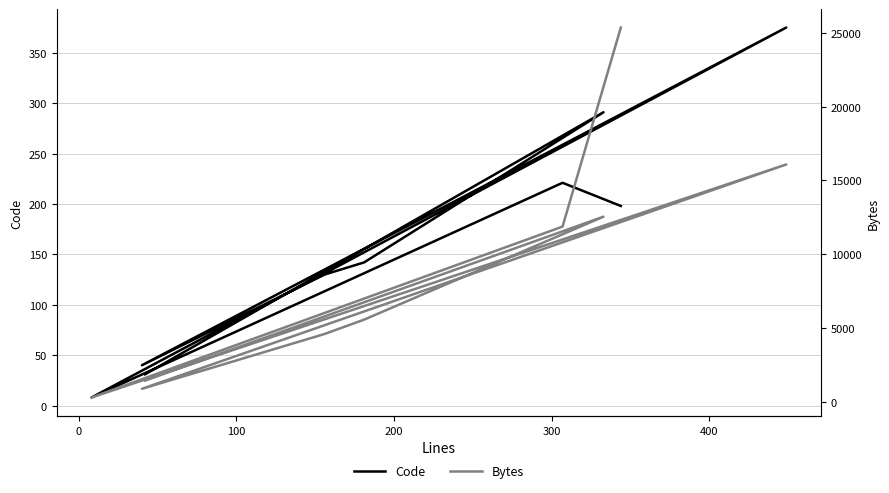

What is the label of the 5th point from the right?

300